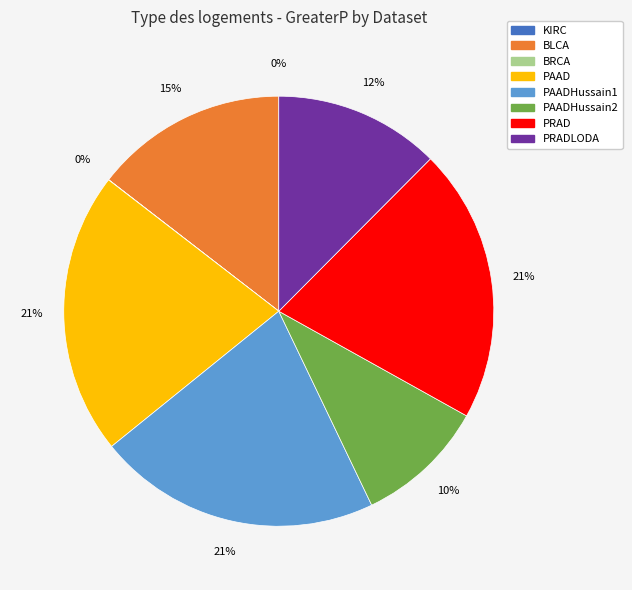

Is BLCA the majority of the pie?

No